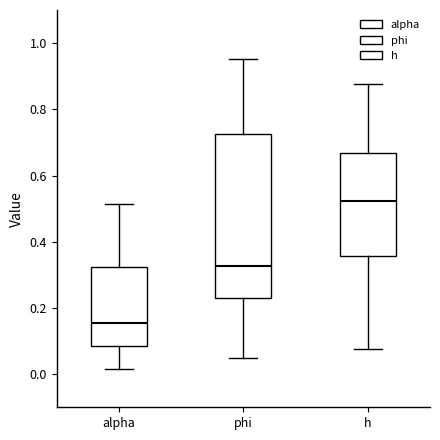

Which box is the tallest, from its lower edge to its upper edge?

phi